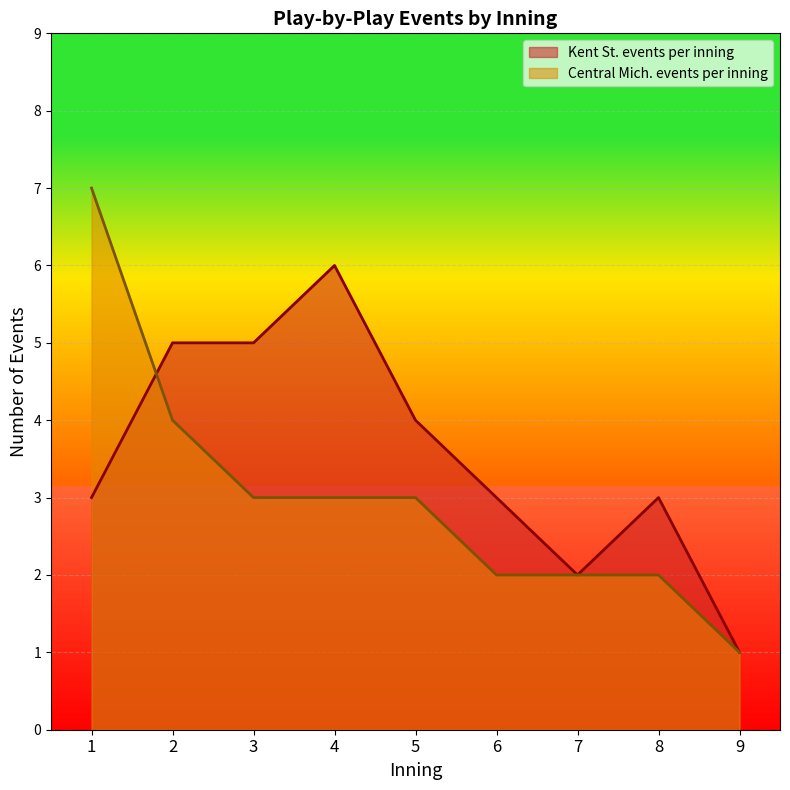

At which category is the sum across all series the highest?

1